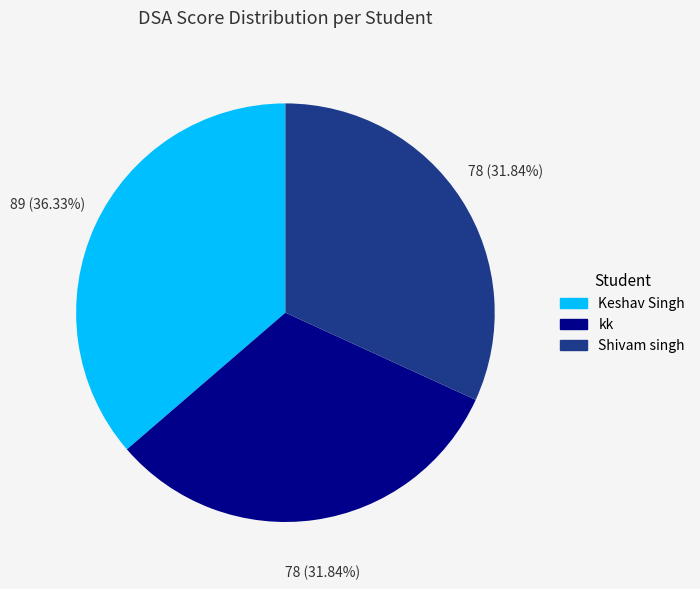

Does Keshav Singh represent more than half of the total?

No